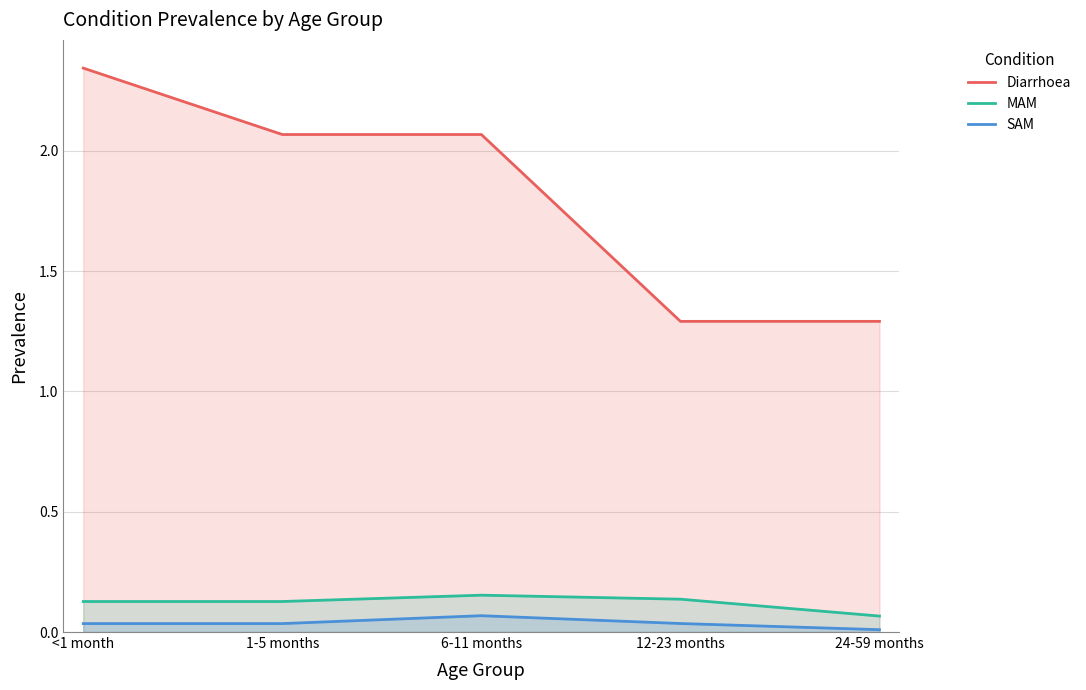

Is it true that SAM equals 0.1 at 12-23 months?

False